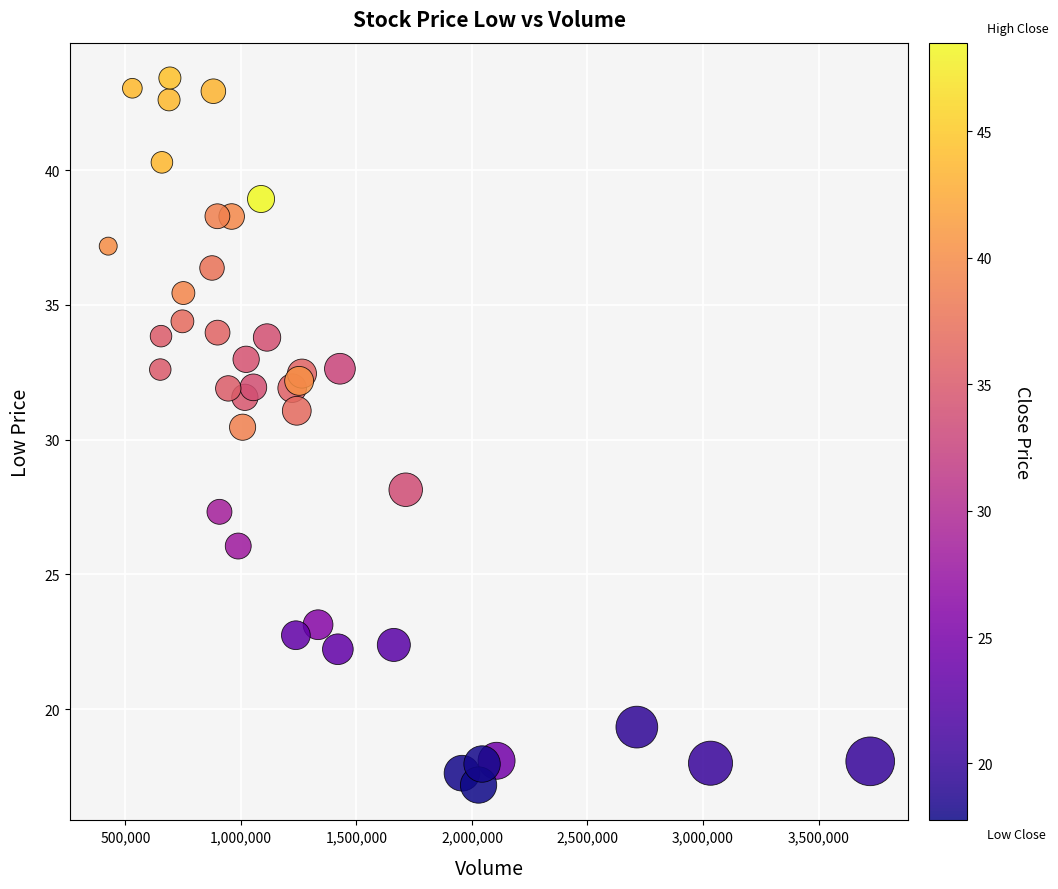

What Y value in the scatter plot is closest to 30?

30.5